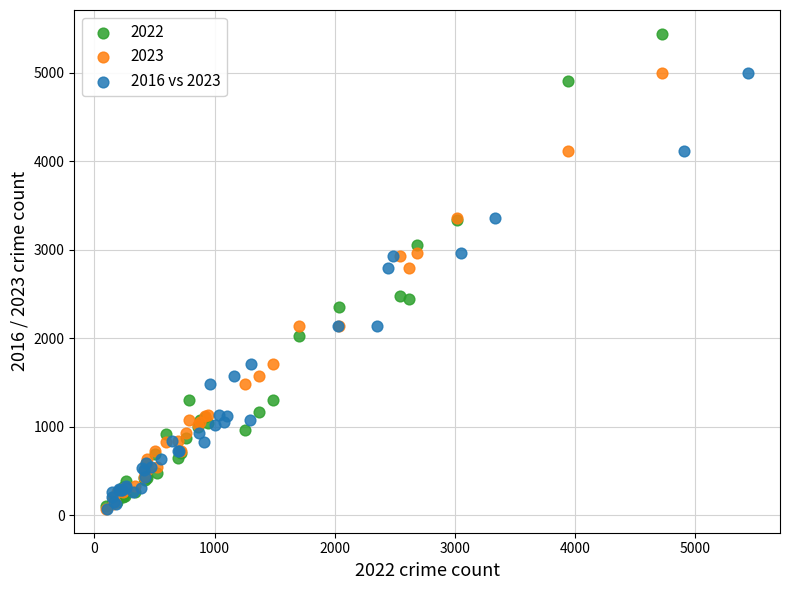

Which series reaches the maximum Y coordinate?

2022